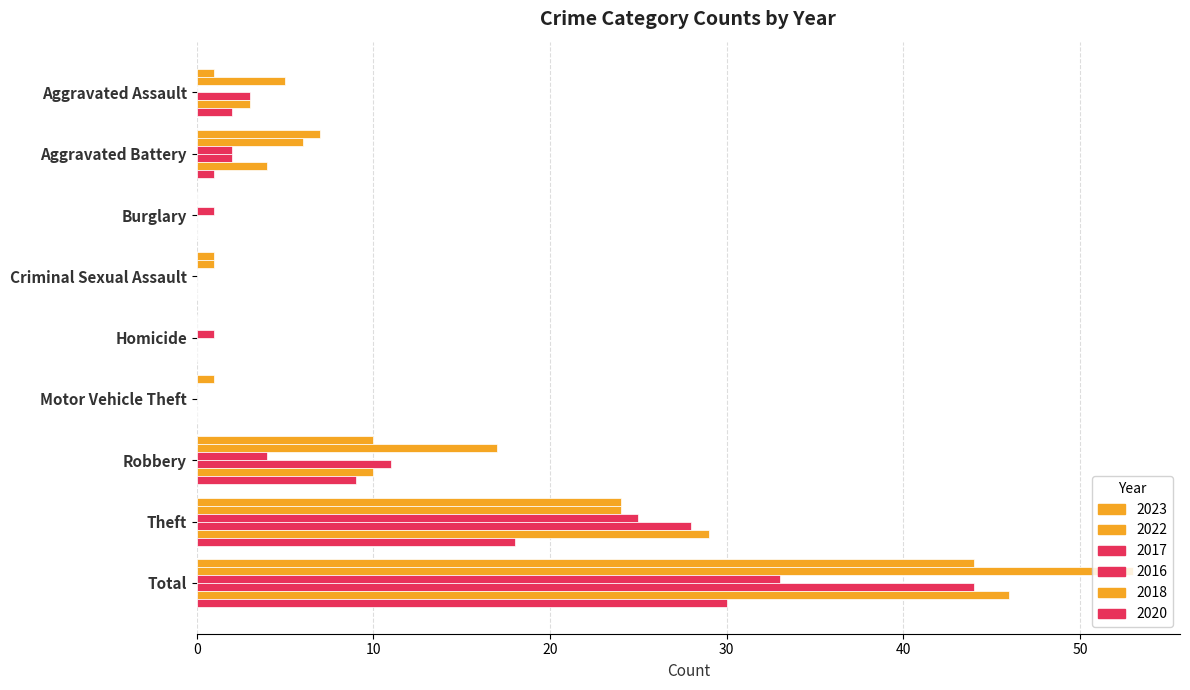

Where does the 2018 series first go above 3?

Aggravated Battery